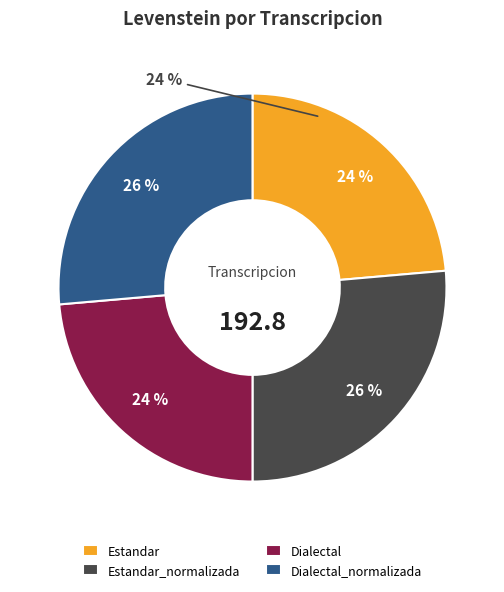

Rank the categories by value from highest to lowest.

Estandar_normalizada, Dialectal_normalizada, Estandar, Dialectal